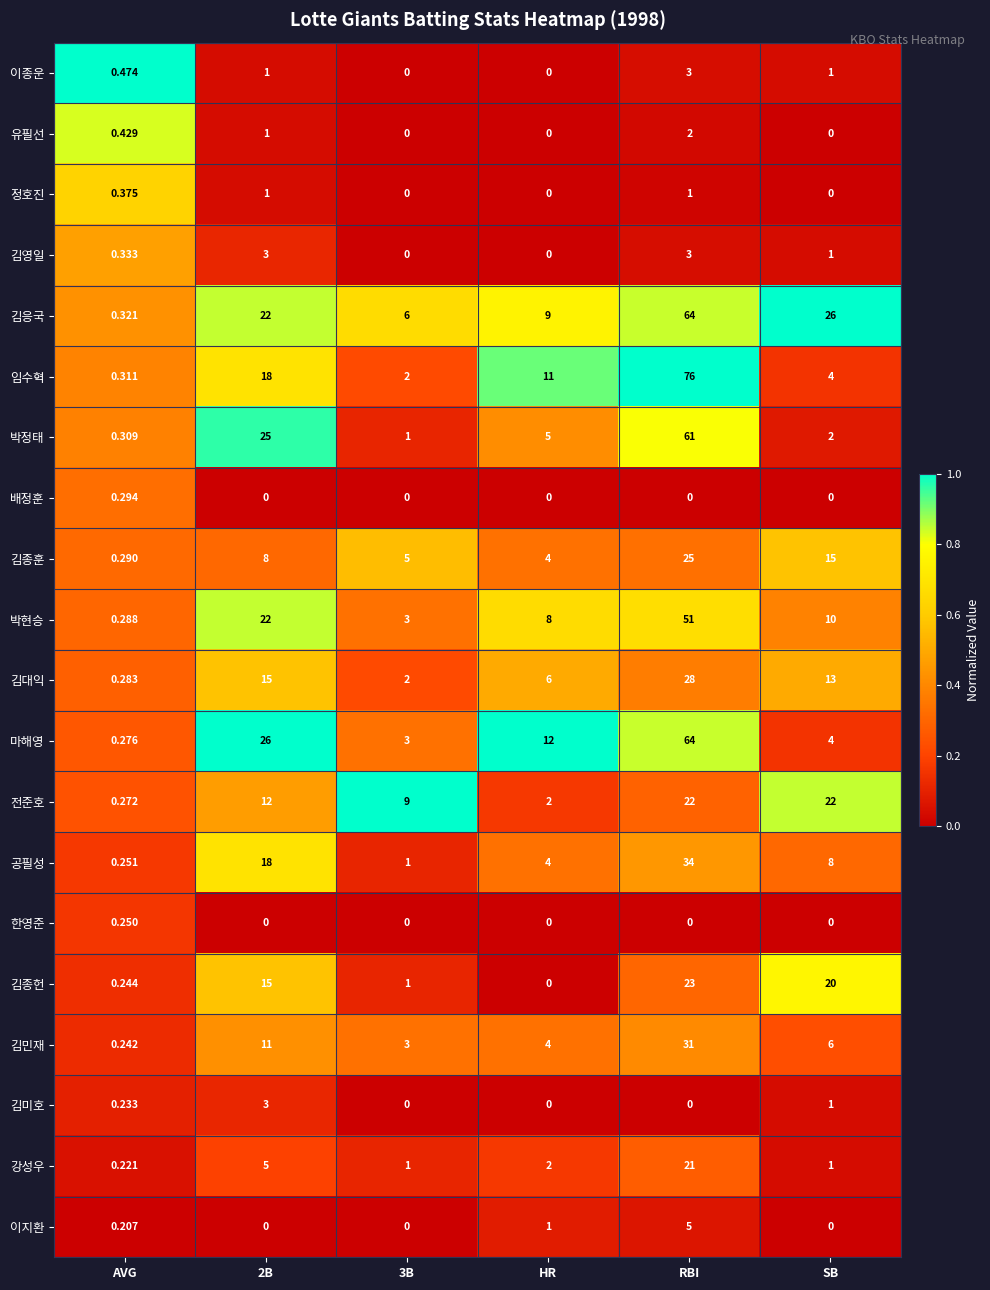

What is the difference between the highest and lowest values at SB?

26.0